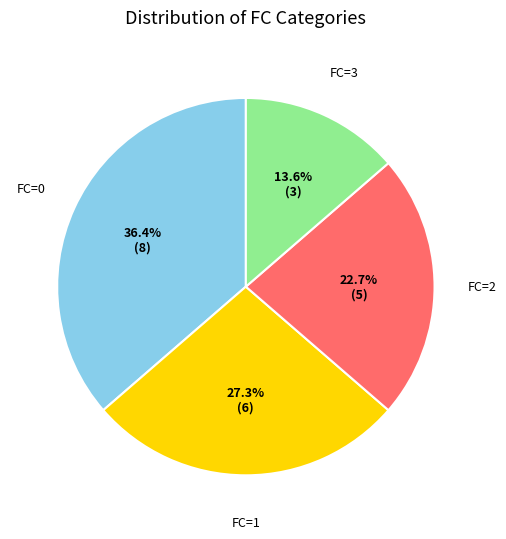

What portion of the pie excludes FC=3?

86.4%